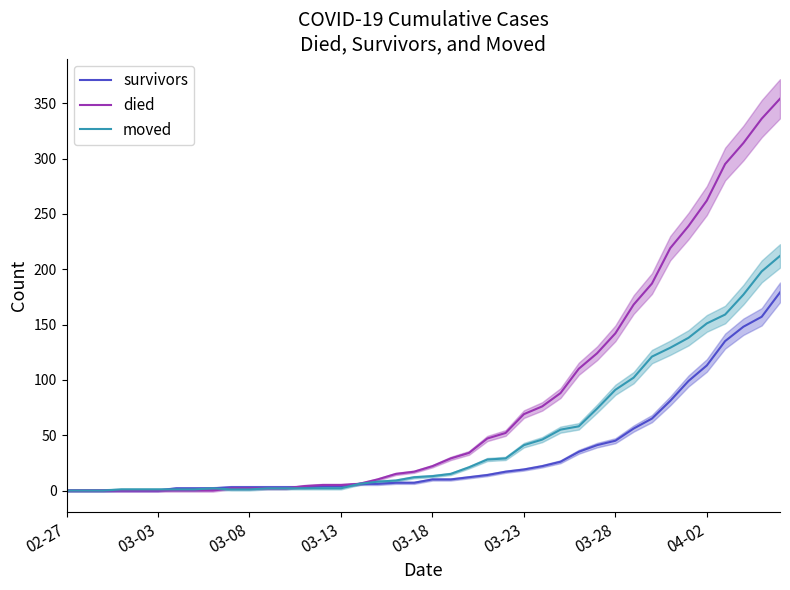

True or false: died has a value of 15 at 18.

True